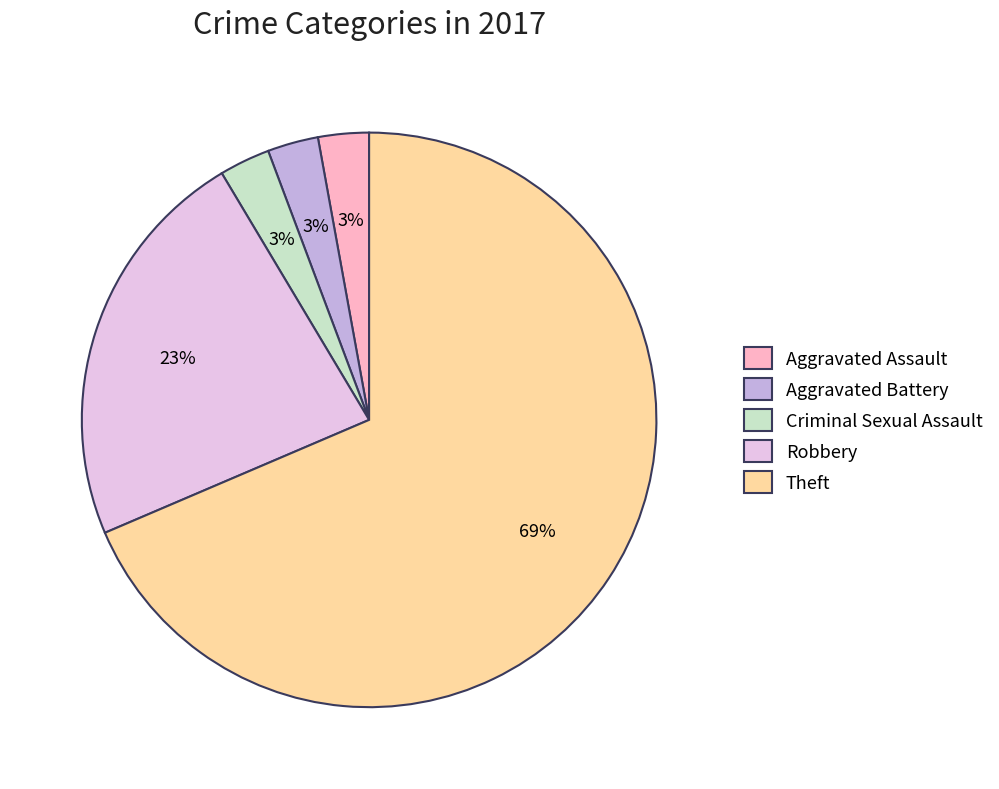

Count the number of slices in the pie.

5